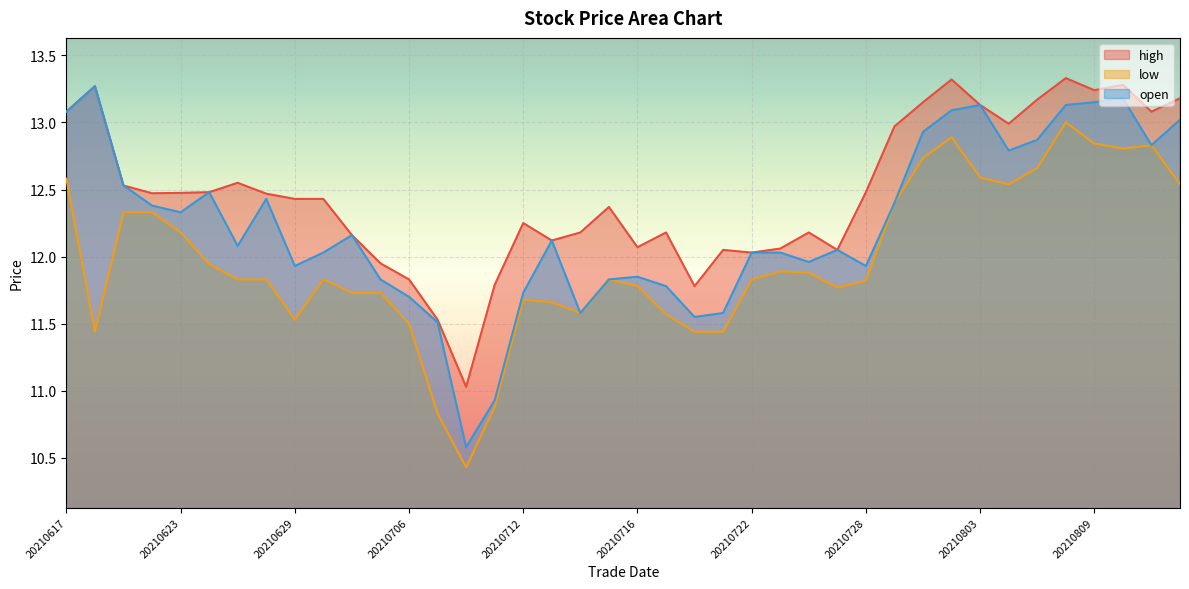

Reading left to right, what are all the values shown in this chart?

high: 20210617=13.1	20210618=13.3	20210621=12.5	20210622=12.5	20210623=12.5	20210624=12.5	20210625=12.6	20210628=12.5	20210629=12.4	20210630=12.4	20210701=12.2	20210702=11.9	20210706=11.8	20210707=11.5	20210708=11.0	20210709=11.8	20210712=12.2	20210713=12.1	20210714=12.2	20210715=12.4	20210716=12.1	20210719=12.2	20210720=11.8	20210721=12.1	20210722=12.0	20210723=12.1	20210726=12.2	20210727=12.1	20210728=12.5	20210729=13.0	20210730=13.2	20210802=13.3	20210803=13.1	20210804=13.0	20210805=13.2	20210806=13.3	20210809=13.2	20210810=13.3	20210811=13.1	20210812=13.2
low: 20210617=12.6	20210618=11.4	20210621=12.3	20210622=12.3	20210623=12.2	20210624=11.9	20210625=11.8	20210628=11.8	20210629=11.5	20210630=11.8	20210701=11.7	20210702=11.7	20210706=11.5	20210707=10.8	20210708=10.4	20210709=10.9	20210712=11.7	20210713=11.7	20210714=11.6	20210715=11.8	20210716=11.8	20210719=11.6	20210720=11.4	20210721=11.4	20210722=11.8	20210723=11.9	20210726=11.9	20210727=11.8	20210728=11.8	20210729=12.4	20210730=12.7	20210802=12.9	20210803=12.6	20210804=12.5	20210805=12.7	20210806=13.0	20210809=12.8	20210810=12.8	20210811=12.8	20210812=12.5
open: 20210617=13.1	20210618=13.3	20210621=12.5	20210622=12.4	20210623=12.3	20210624=12.5	20210625=12.1	20210628=12.4	20210629=11.9	20210630=12.0	20210701=12.2	20210702=11.8	20210706=11.7	20210707=11.5	20210708=10.6	20210709=10.9	20210712=11.7	20210713=12.1	20210714=11.6	20210715=11.8	20210716=11.8	20210719=11.8	20210720=11.6	20210721=11.6	20210722=12.0	20210723=12.0	20210726=12.0	20210727=12.1	20210728=11.9	20210729=12.4	20210730=12.9	20210802=13.1	20210803=13.1	20210804=12.8	20210805=12.9	20210806=13.1	20210809=13.2	20210810=13.2	20210811=12.8	20210812=13.0